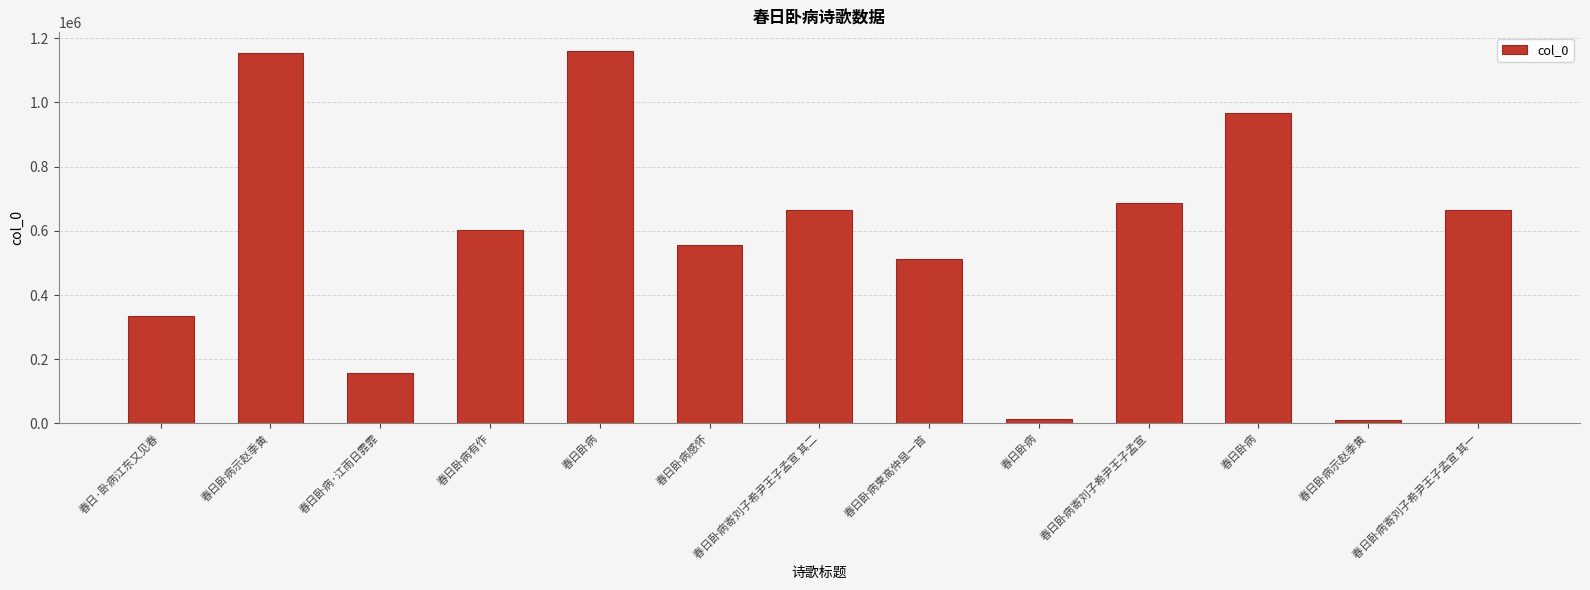

Does the chart contain any negative values?

No